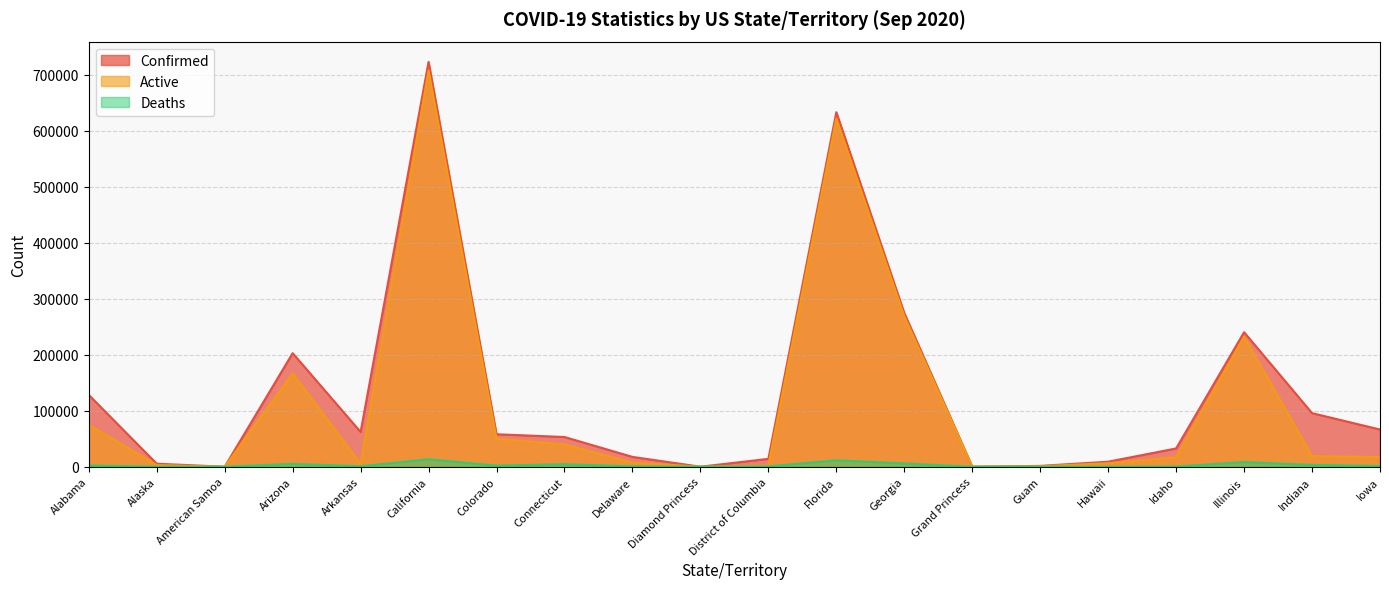

True or false: Confirmed has a value of 723371 at California.

True